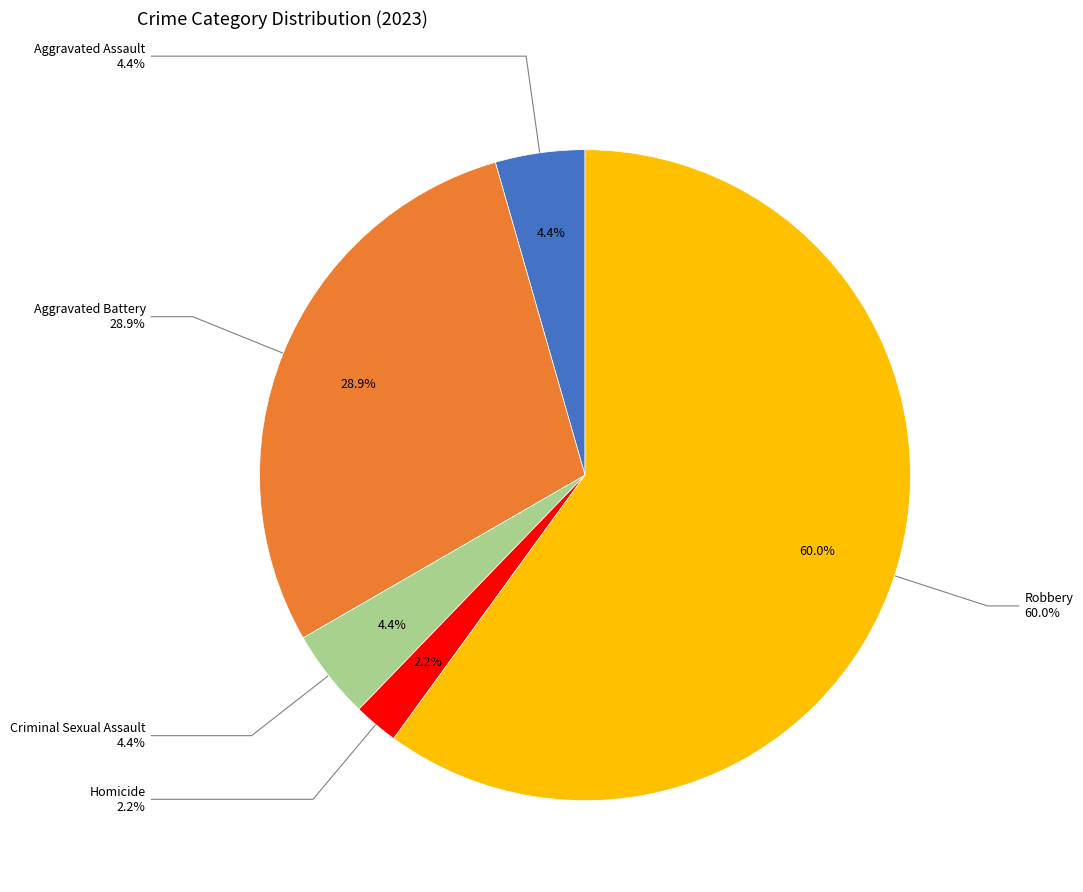

Is it true that Robbery is 50% of the pie?

False